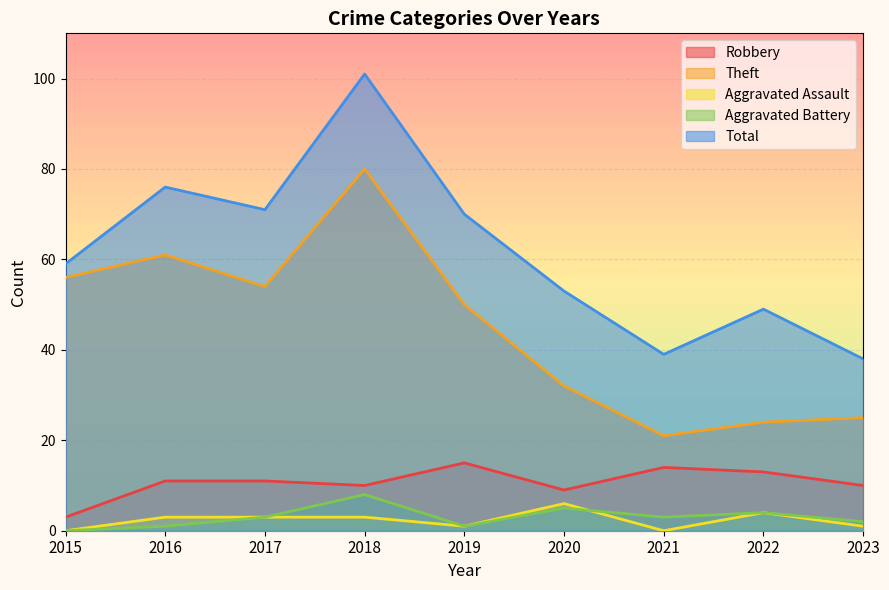

Rank the series by their maximum value, from lowest to highest.

Aggravated Assault, Aggravated Battery, Robbery, Theft, Total